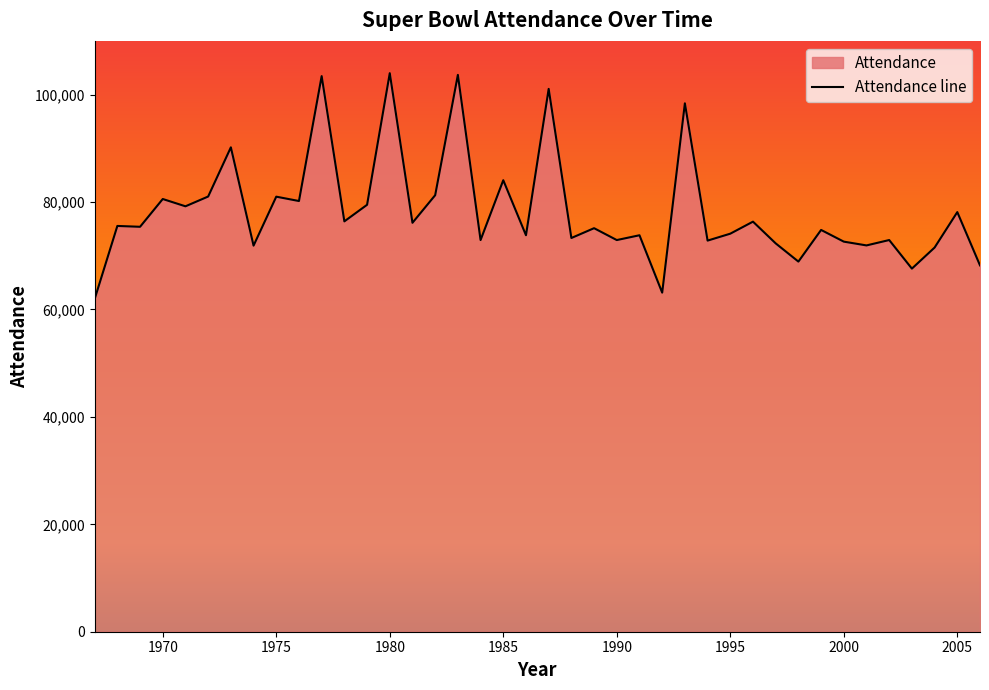

Does the chart have visible grid lines?

No